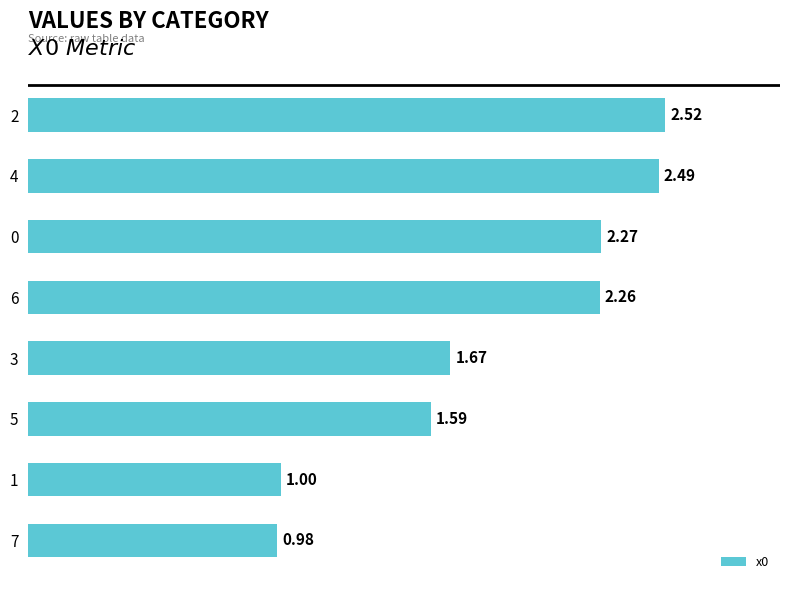

What is the change in value from 6 to 5?

-0.7